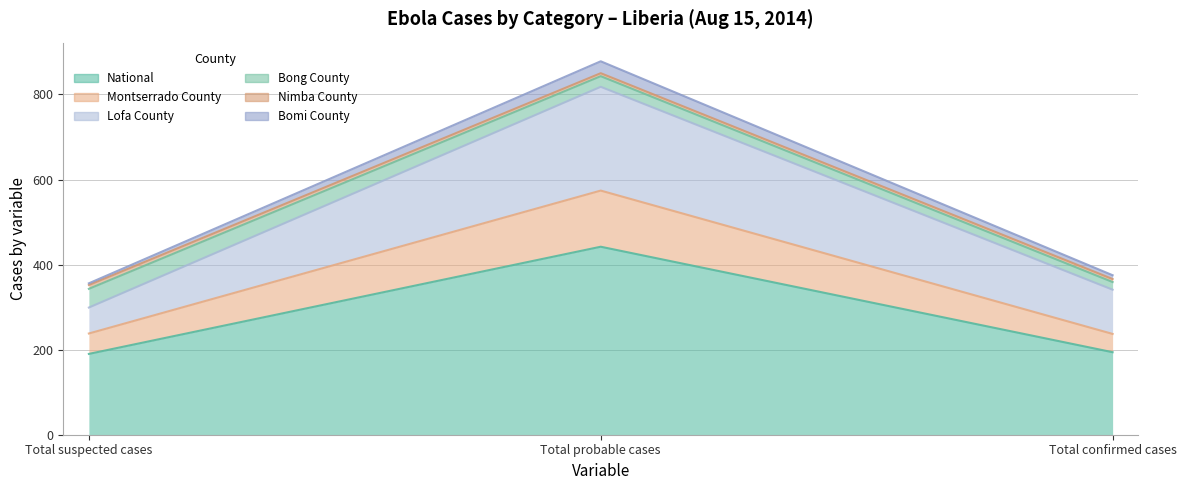

True or false: Lofa County has a value of 1140 at Total probable cases.

False